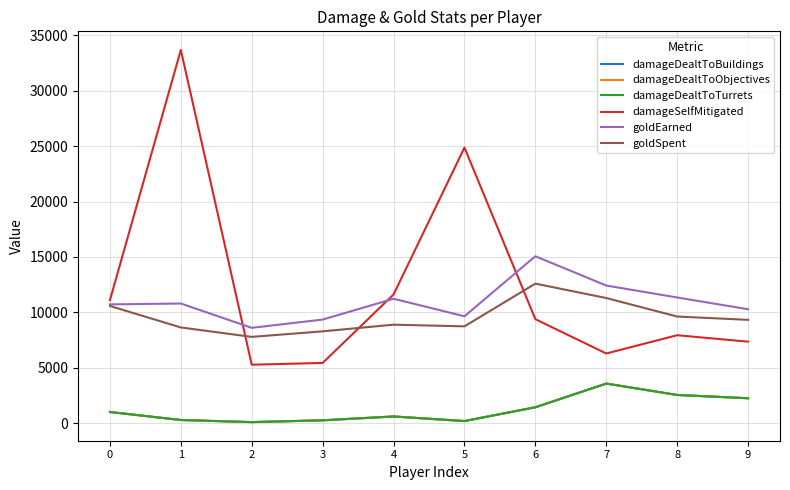

Reading left to right, list all the values displayed in this chart.

damageDealtToBuildings: 0=1031	1=308	2=119	3=280	4=628	5=215	6=1456	7=3593	8=2565	9=2270
damageDealtToObjectives: 0=1031	1=308	2=119	3=280	4=628	5=215	6=1456	7=3593	8=2565	9=2270
damageDealtToTurrets: 0=1031	1=308	2=119	3=280	4=628	5=215	6=1456	7=3593	8=2565	9=2270
damageSelfMitigated: 0=11113	1=33660	2=5291	3=5452	4=11623	5=24860	6=9395	7=6303	8=7949	9=7370
goldEarned: 0=10728	1=10807	2=8616	3=9360	4=11235	5=9657	6=15068	7=12426	8=11350	9=10292
goldSpent: 0=10585	1=8650	2=7800	3=8300	4=8900	5=8750	6=12600	7=11300	8=9635	9=9335